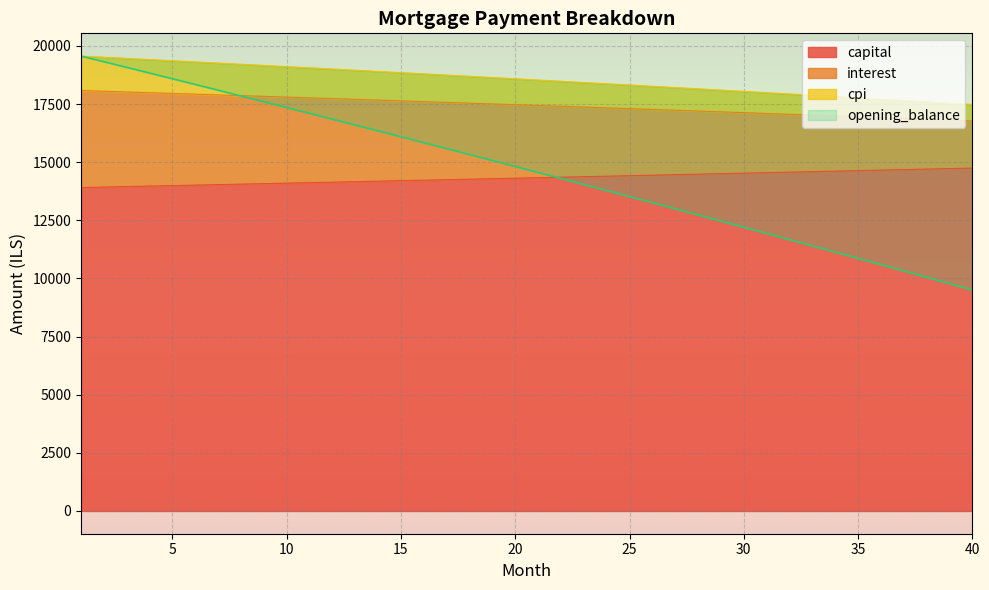

What is the maximum value for capital?

14747.1